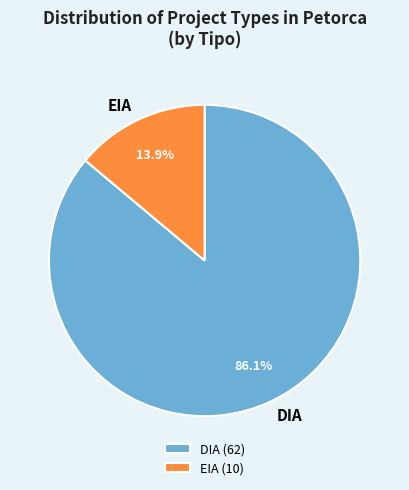

Approximately how many times larger is the value at DIA compared to EIA?

6.2